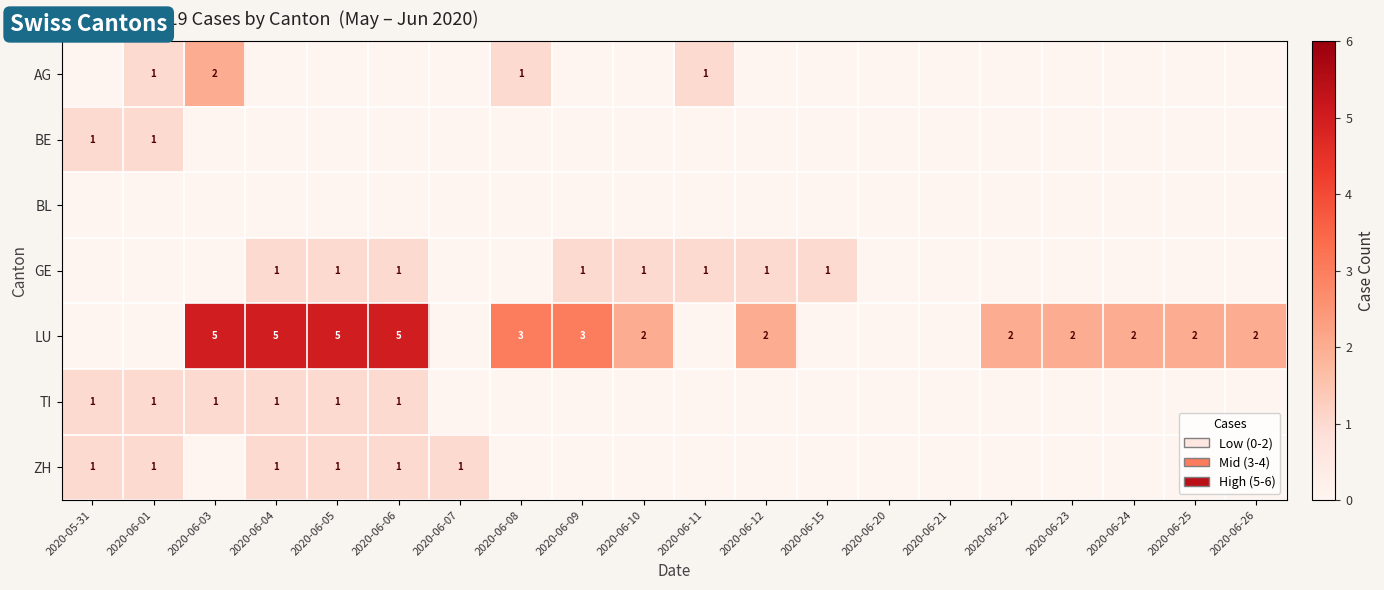

True or false: LU has a value of 5 at 2020-06-05.

True